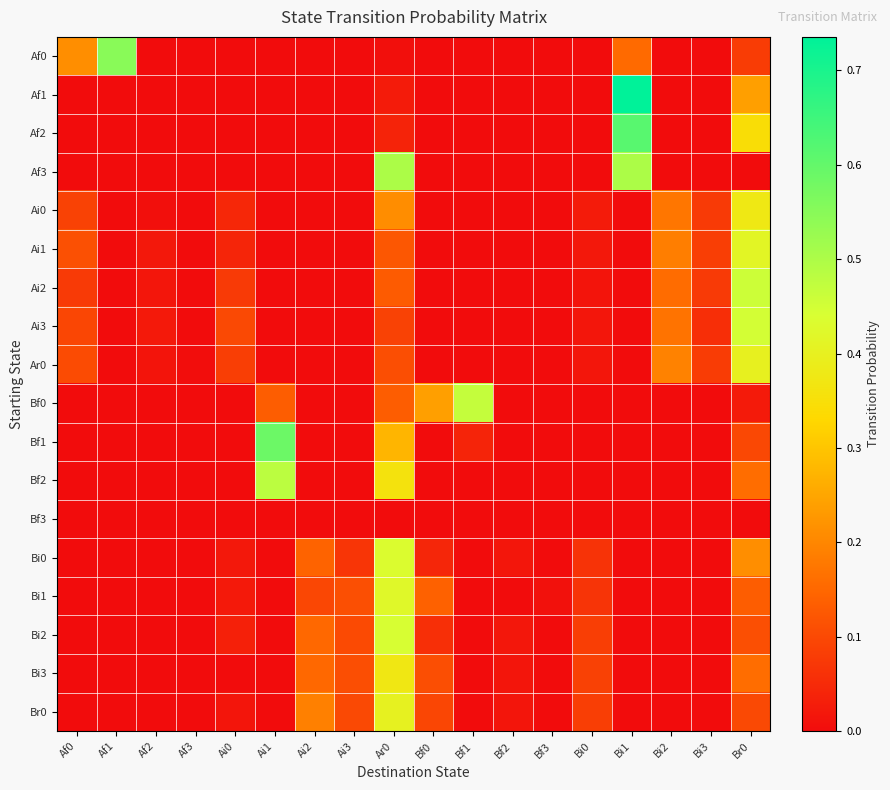

Rank the series at Af0 from highest to lowest value.

Af0, Ai1, Ar0, Ai3, Ai0, Ai2, Af1, Af2, Af3, Bf0, Bf1, Bf2, Bf3, Bi0, Bi1, Bi2, Bi3, Br0